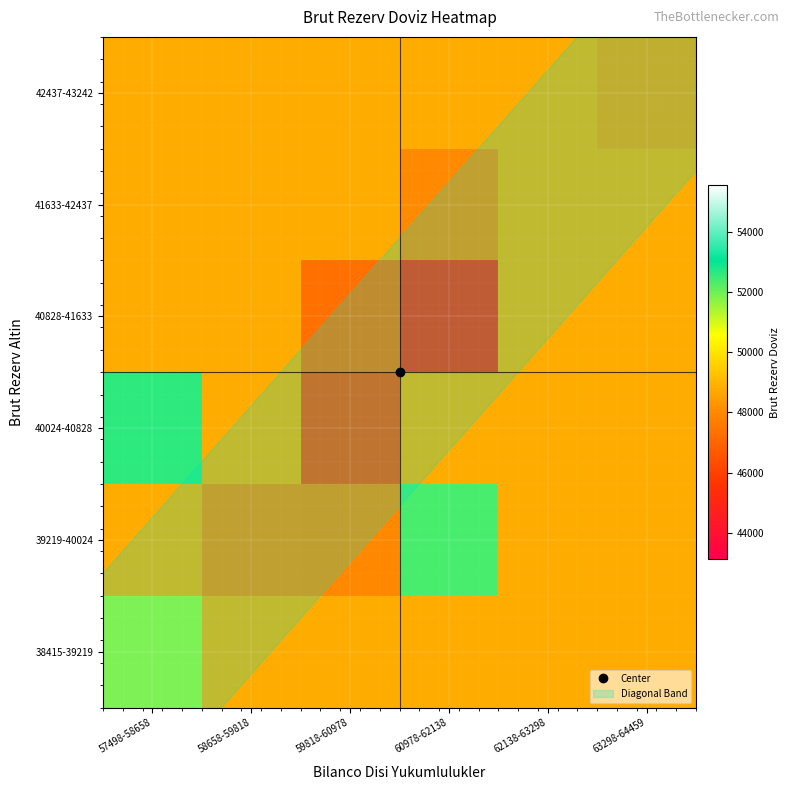

Rank the series by their maximum value, from lowest to highest.

40828-41633, 41633-42437, 42437-43242, 38415-39219, 39219-40024, 40024-40828